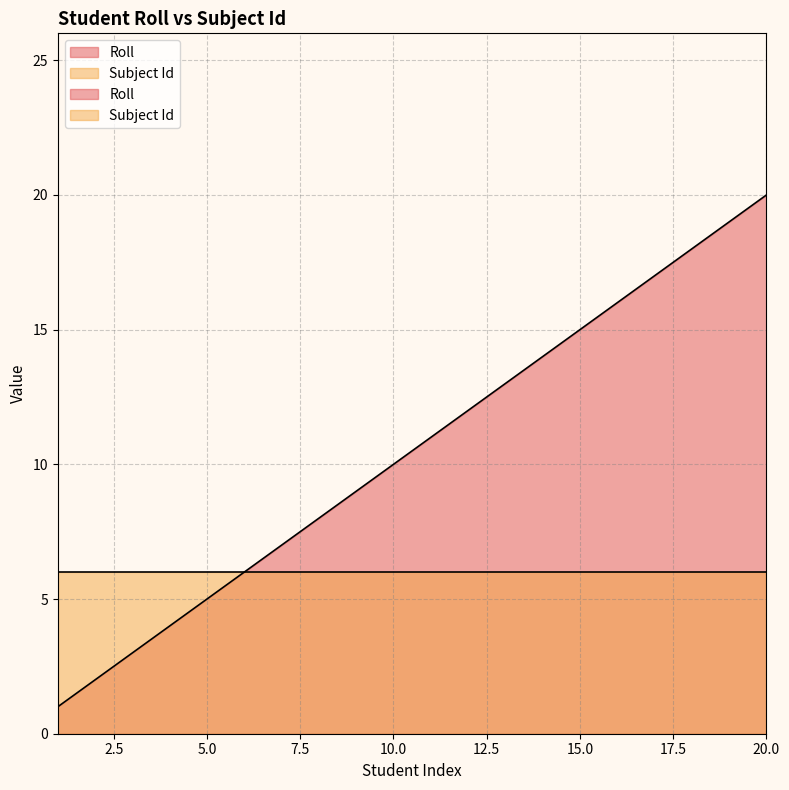

Reading right to left, extract all data points from this chart.

20=20	19=19	18=18	17=17	16=16	15=15	14=14	13=13	12=12	11=11	10=10	9=9	8=8	7=7	6=6	5=5	4=4	3=3	2=2	1=1